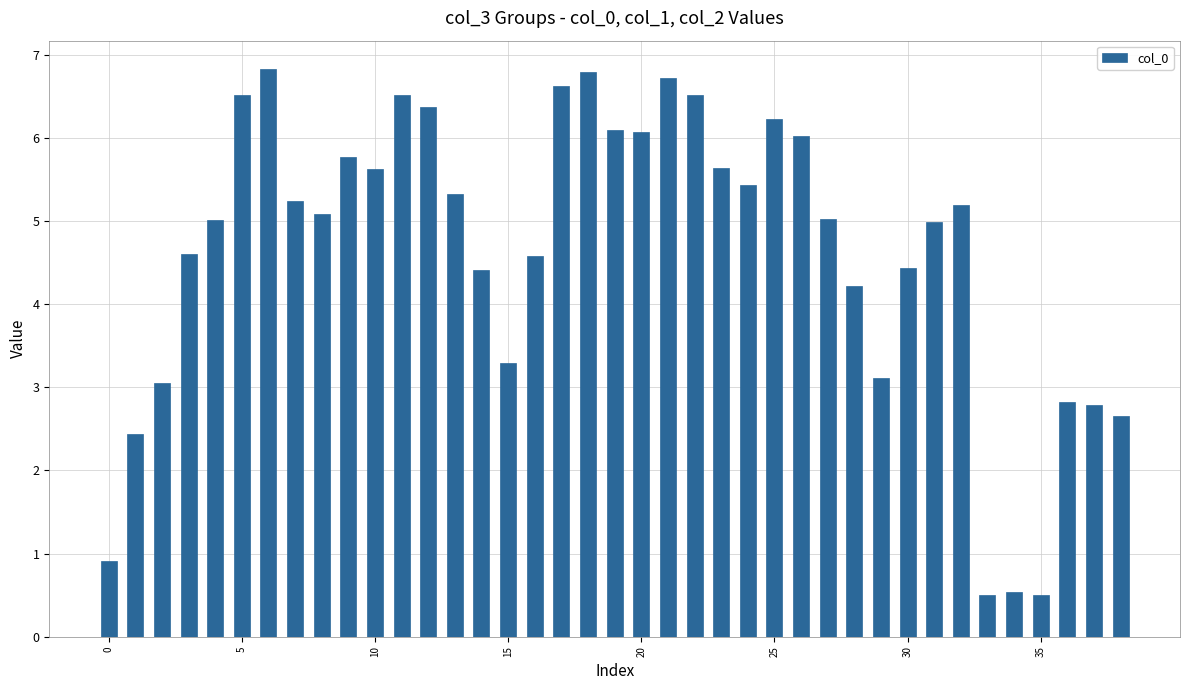

What is the difference between the second highest and minimum values?

6.3